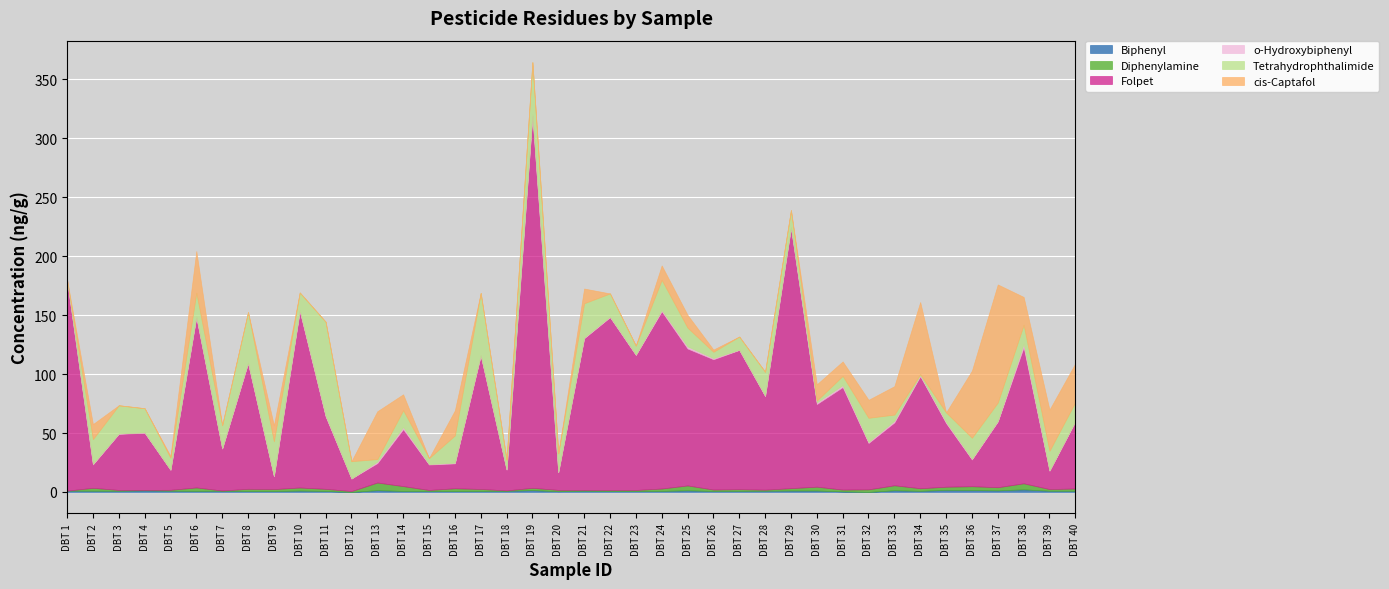

At which label does cis-Captafol reach its minimum?

DBT 1